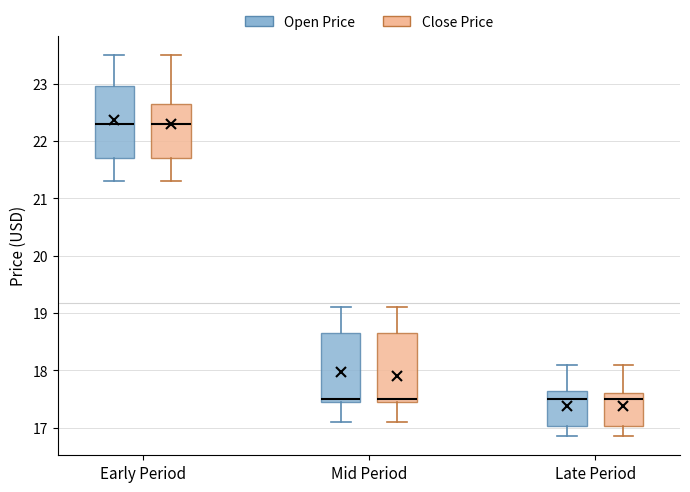

Reading left to right, transcribe this box plot: for each box, give where its median line is, the range the box spans, and where its two whiskers end, as read against the y-axis. The values are not printed on the chart, so give them approximately, as read against the axis.

Early Period (Open Price): median 22.3, box 21.7 to 23.0, whiskers 21.3 to 23.5
Early Period (Close Price): median 22.3, box 21.7 to 22.7, whiskers 21.3 to 23.5
Mid Period (Open Price): median 17.5 (just above the box's lower edge), box 17.5 to 18.7, whiskers 17.1 to 19.1
Mid Period (Close Price): median 17.5 (just above the box's lower edge), box 17.5 to 18.7, whiskers 17.1 to 19.1
Late Period (Open Price): median 17.5, box 17.0 to 17.6, whiskers 16.9 to 18.1
Late Period (Close Price): median 17.5, box 17.0 to 17.6, whiskers 16.9 to 18.1